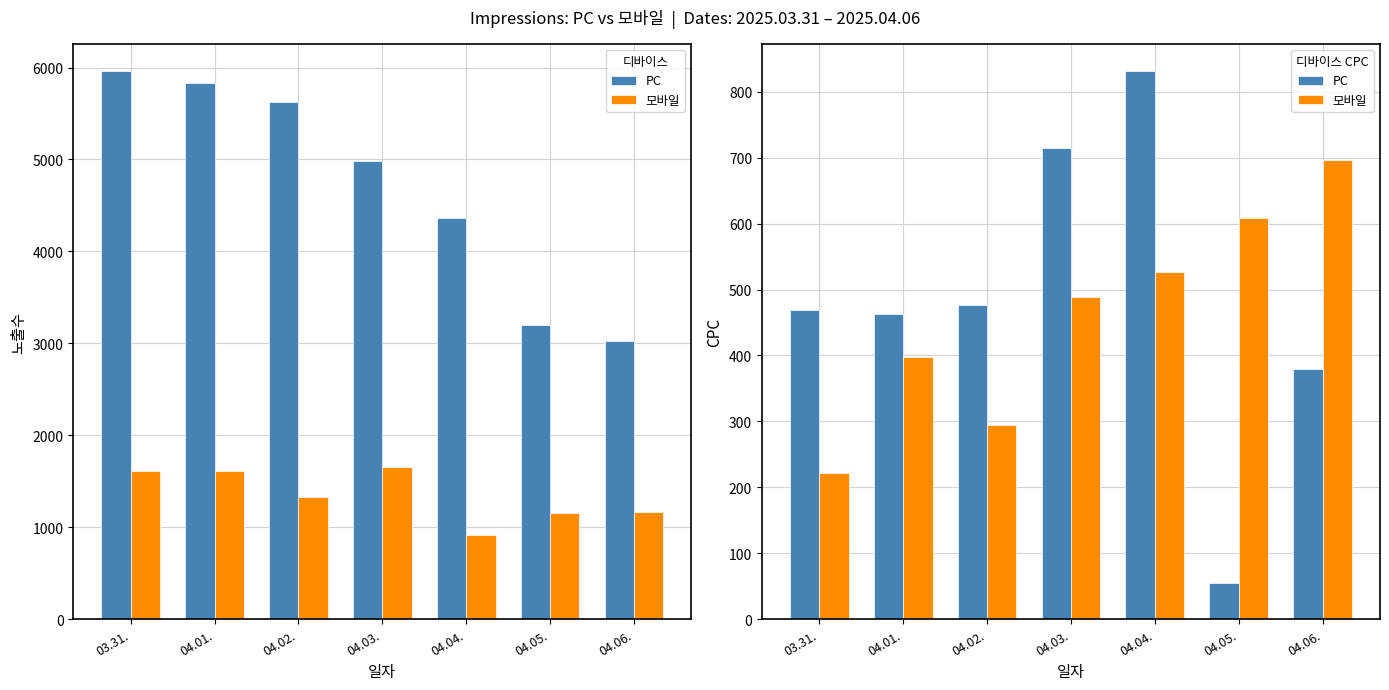

At which category does the chart reach its minimum across all series?

04.05.